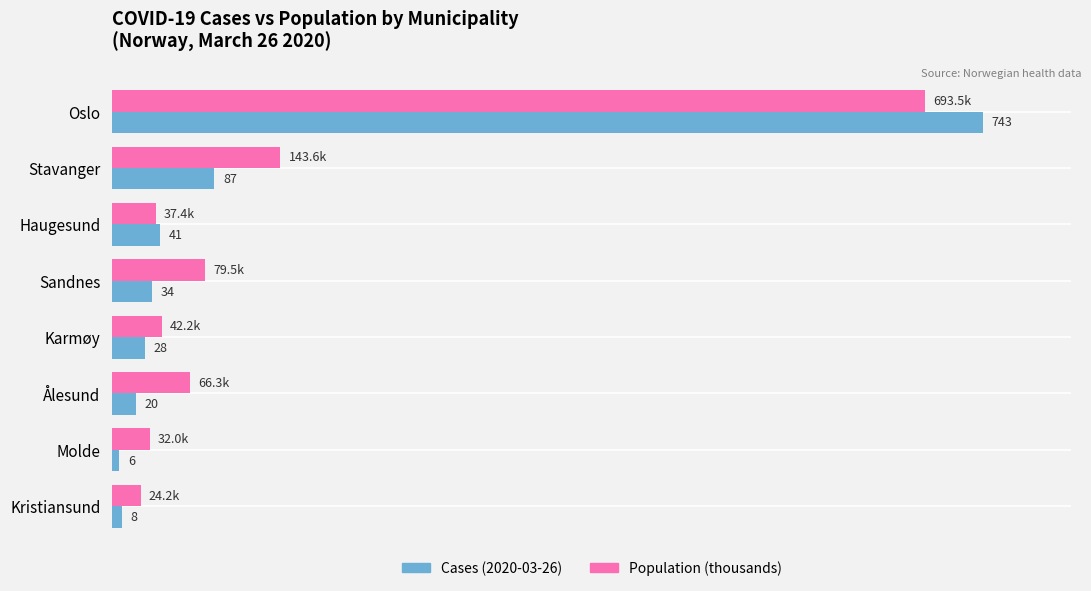

Which label corresponds to the largest value in the chart?

Oslo